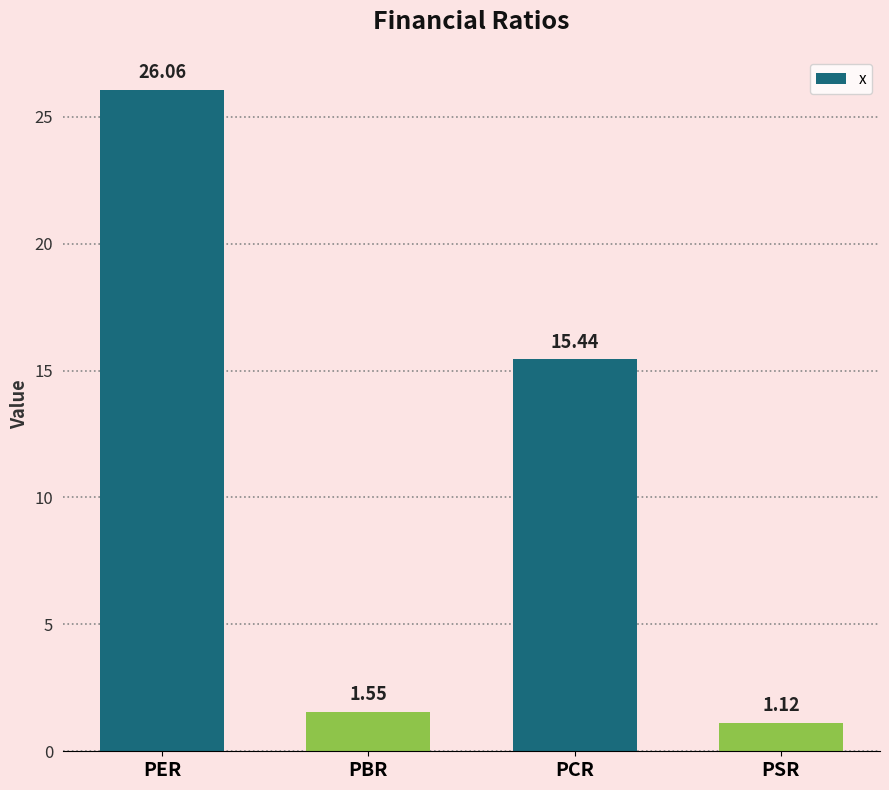

Rank the categories by value from highest to lowest.

PER, PCR, PBR, PSR